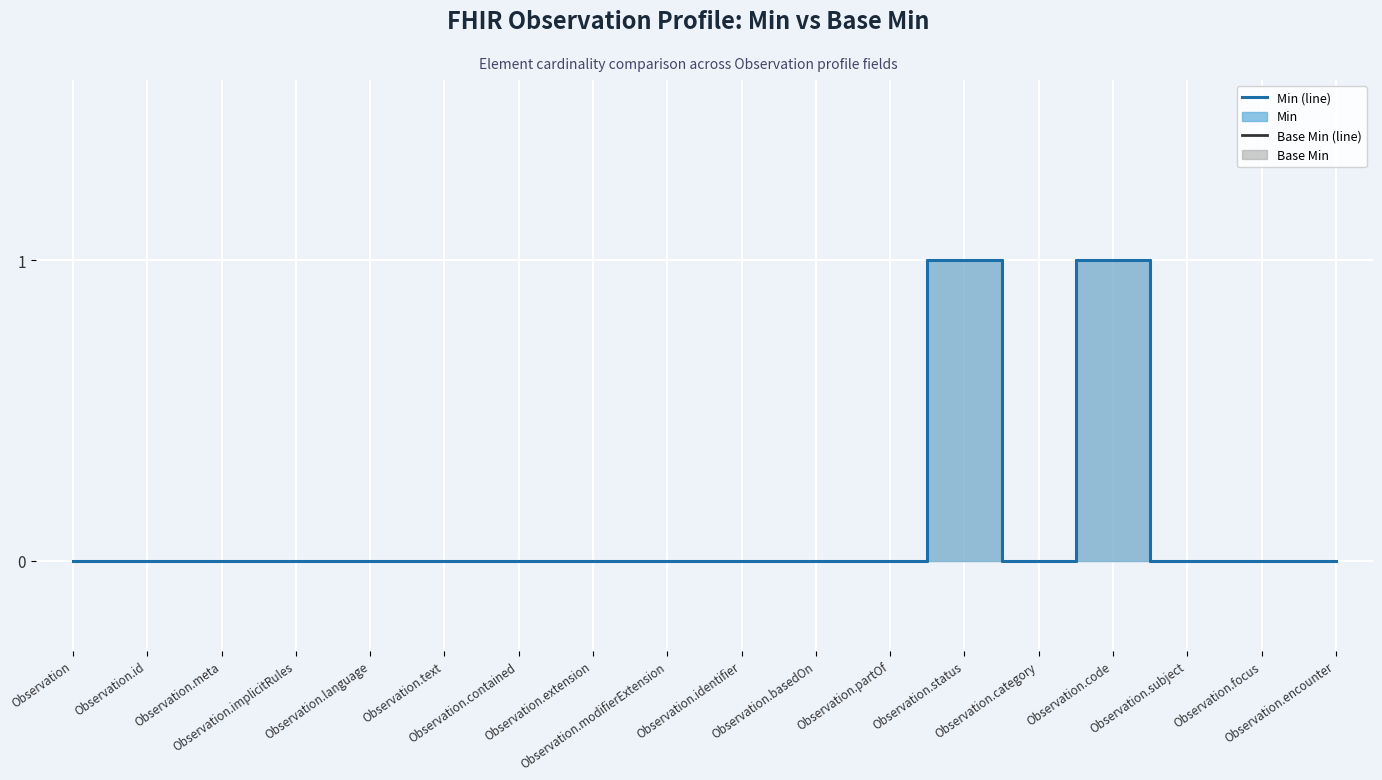

List the series in order of their peak value, highest first.

Base Min (line), Min (line)